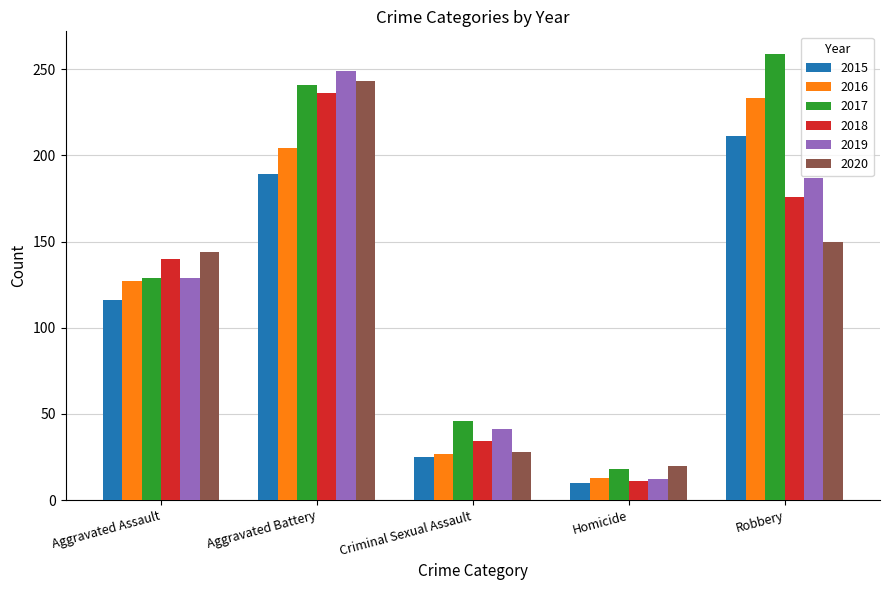

What is the difference between the maximum and minimum values in the 2019 series?

237